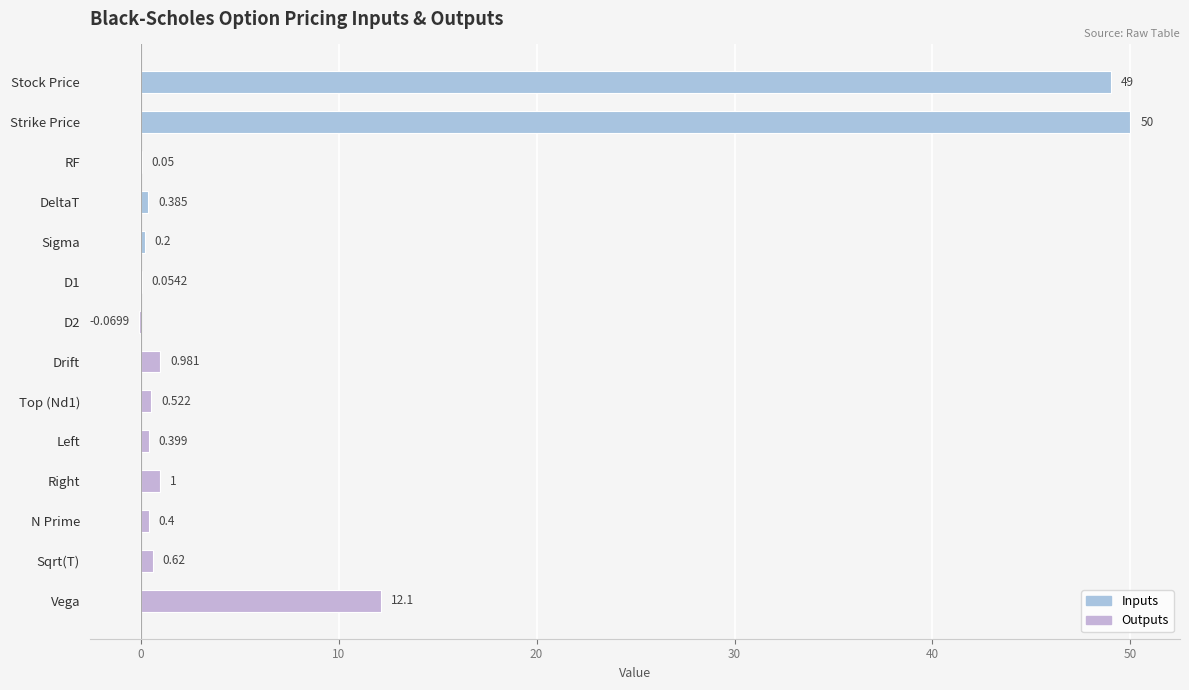

Where is the data nearest to the value 24?

Vega